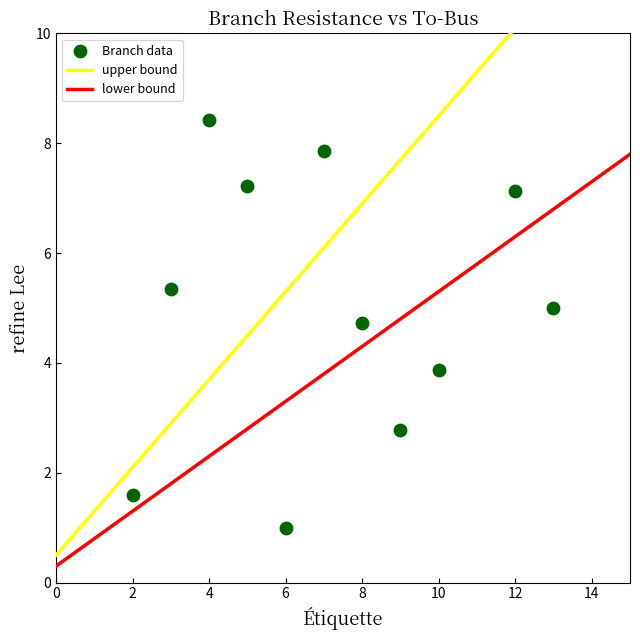

What Y value in the scatter plot is closest to 4?

3.9